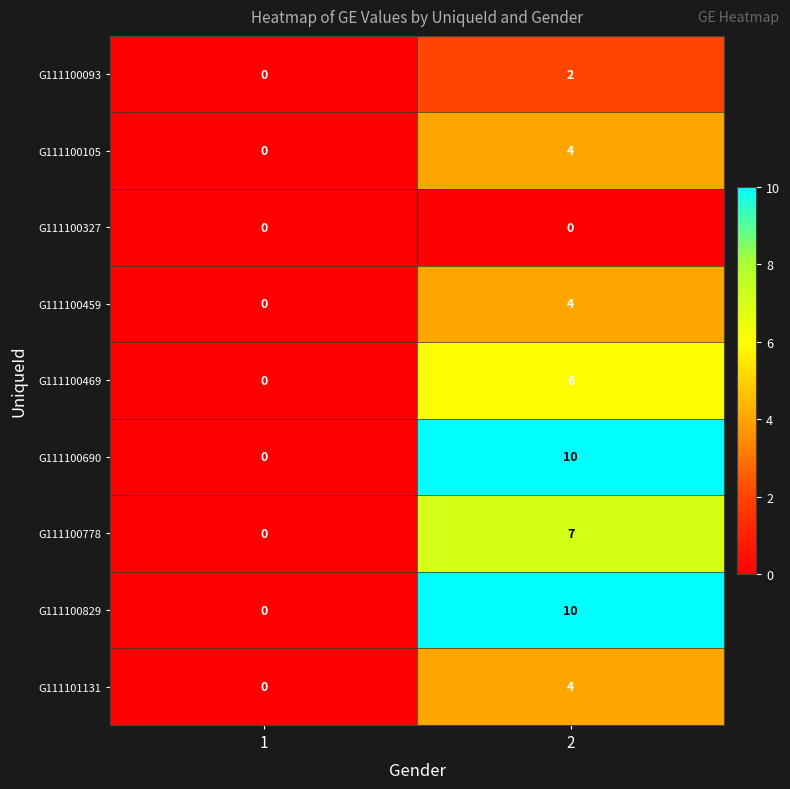

What is the difference between the G111100690 values at 1 and 2?

10